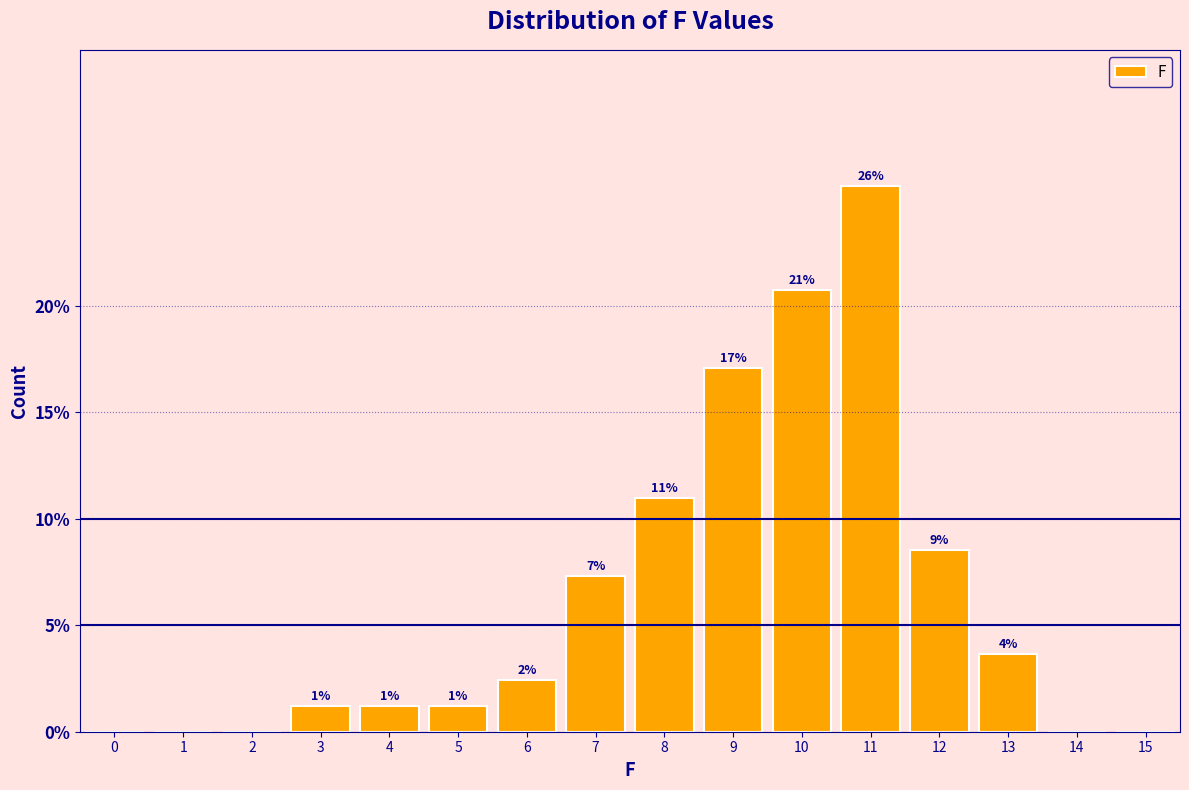

Are the bars horizontal?

No